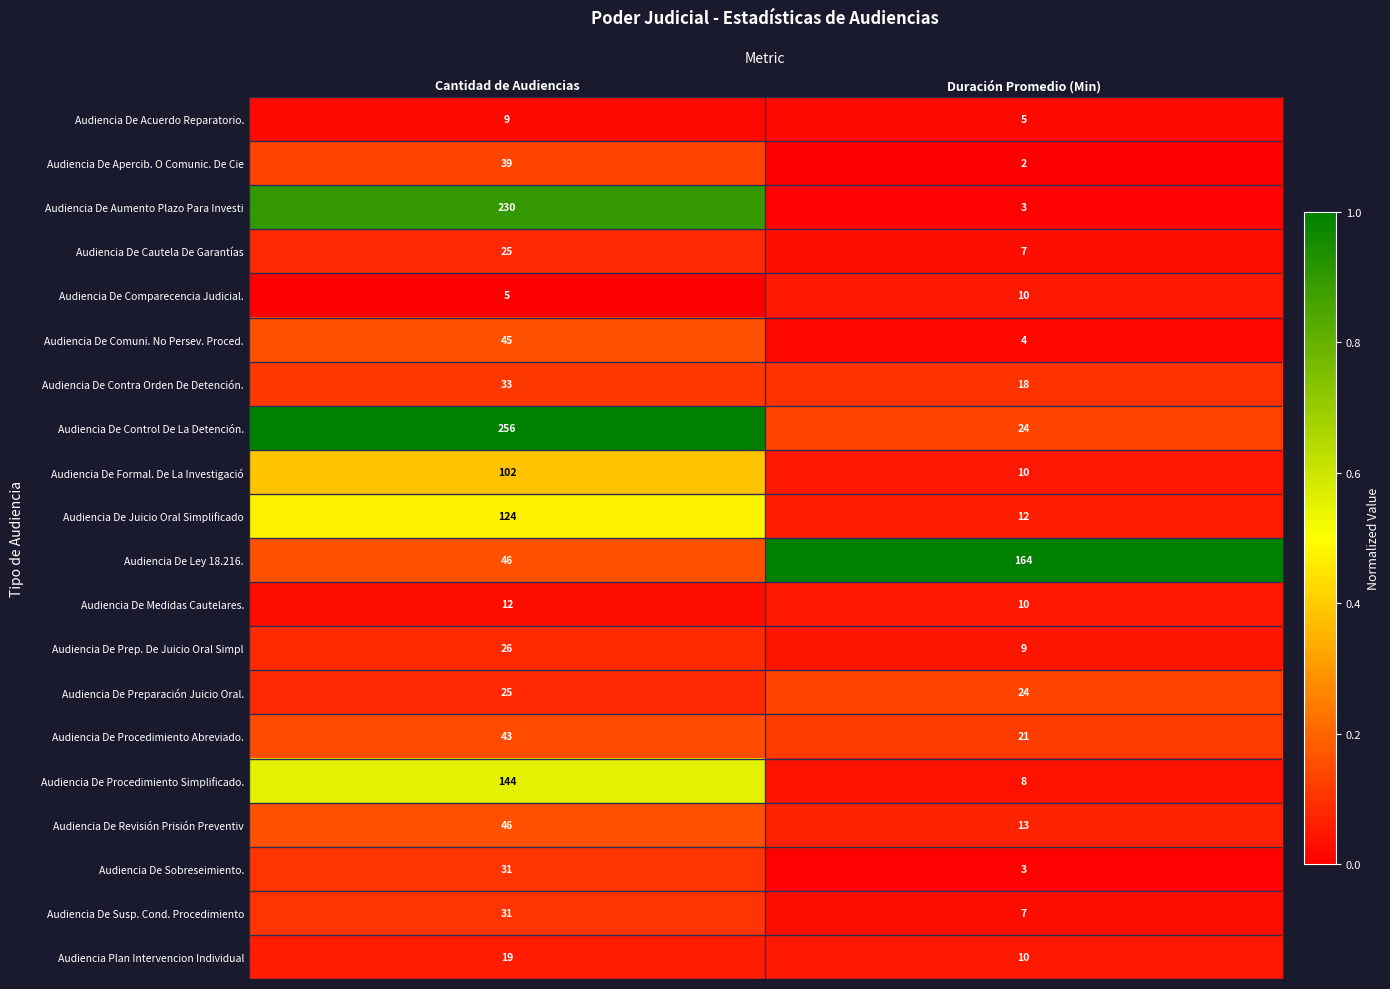

At which category is the sum across all series the highest?

Cantidad de Audiencias